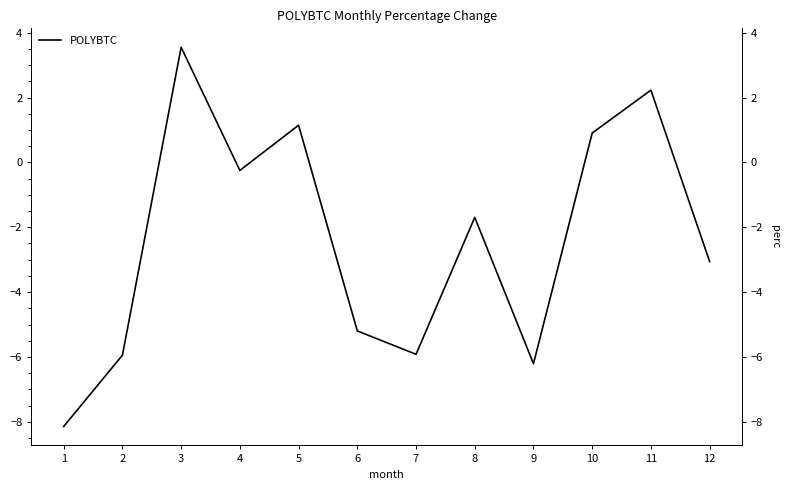

How many values are below zero?

8